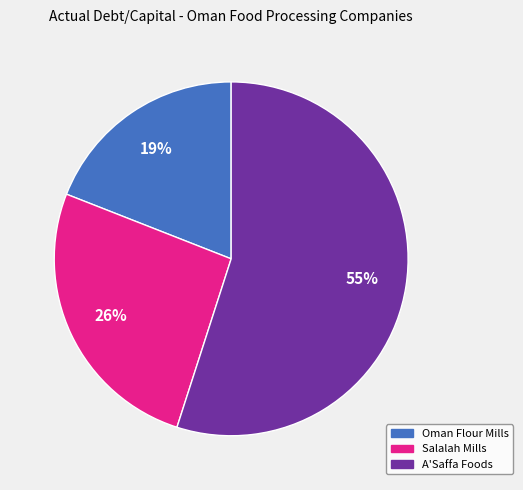

Between A'Saffa Foods and Oman Flour Mills, which is larger?

A'Saffa Foods